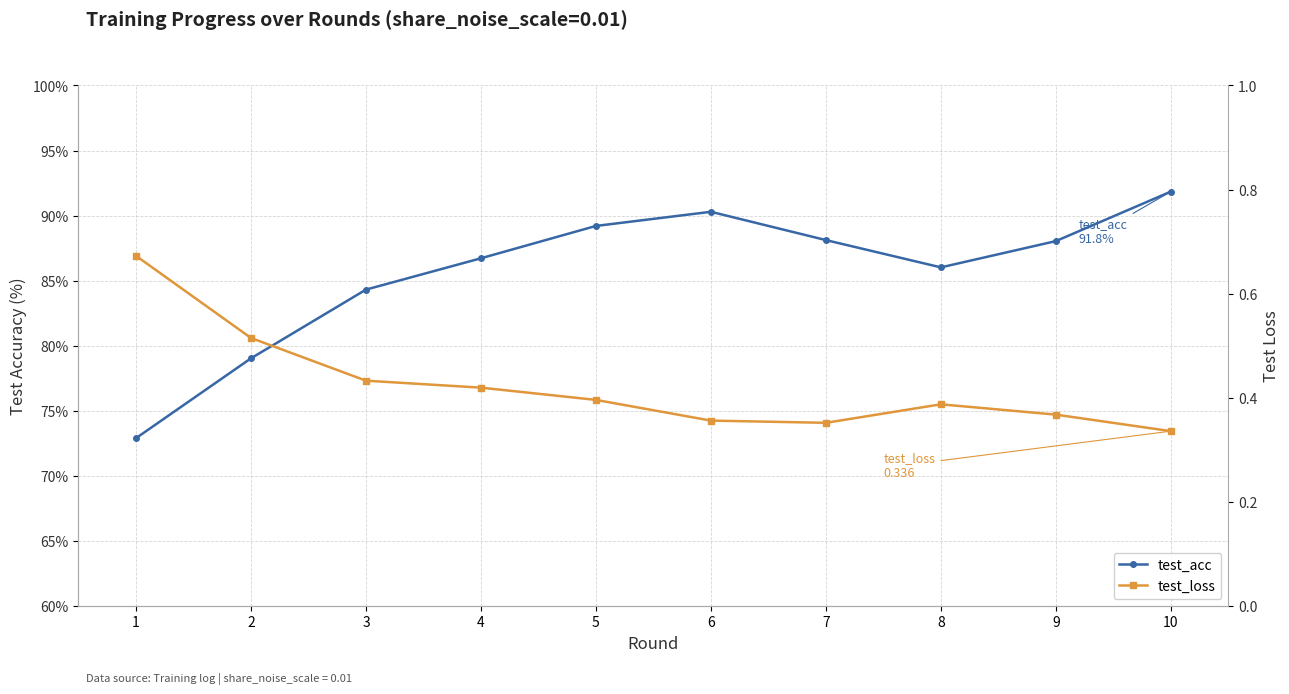

Which series has the largest range (max minus min)?

test_acc